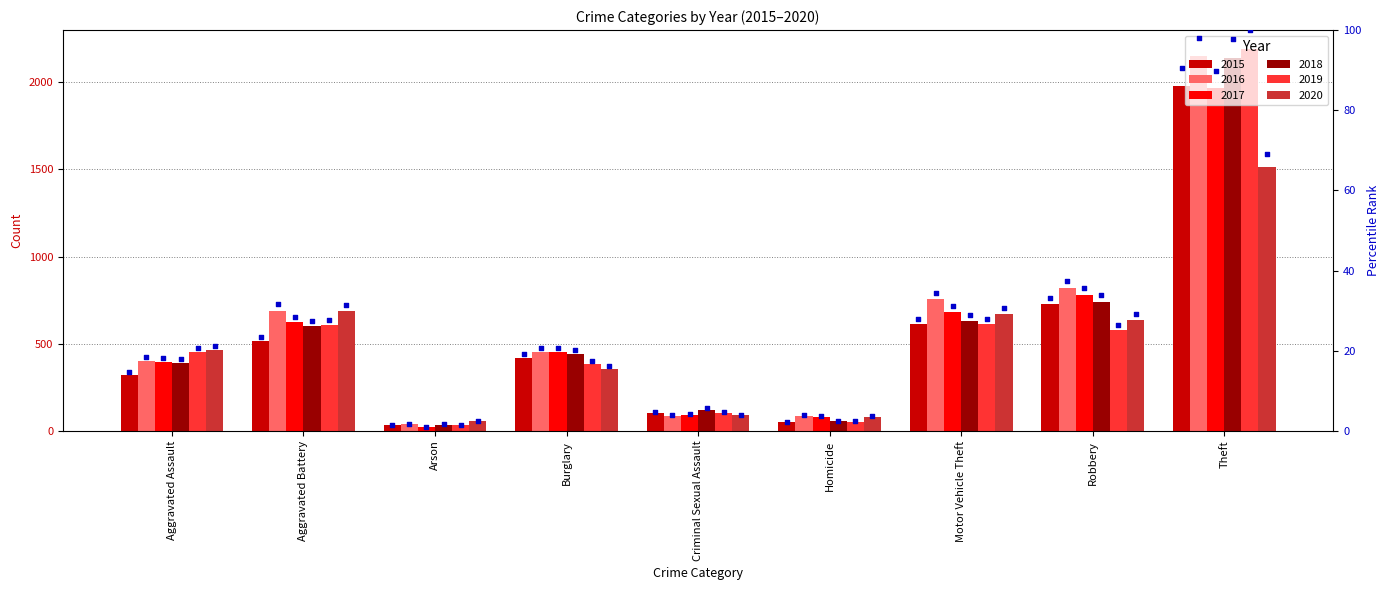

Which has a higher value, Aggravated Battery or Homicide?

Aggravated Battery